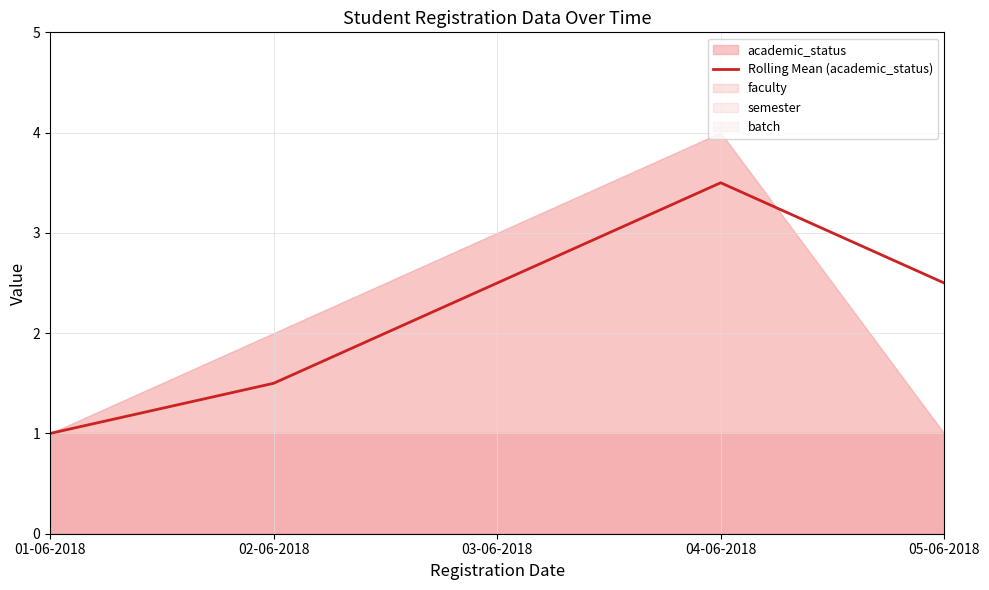

How many points are higher than both their immediate neighbors (excluding endpoints)?

1